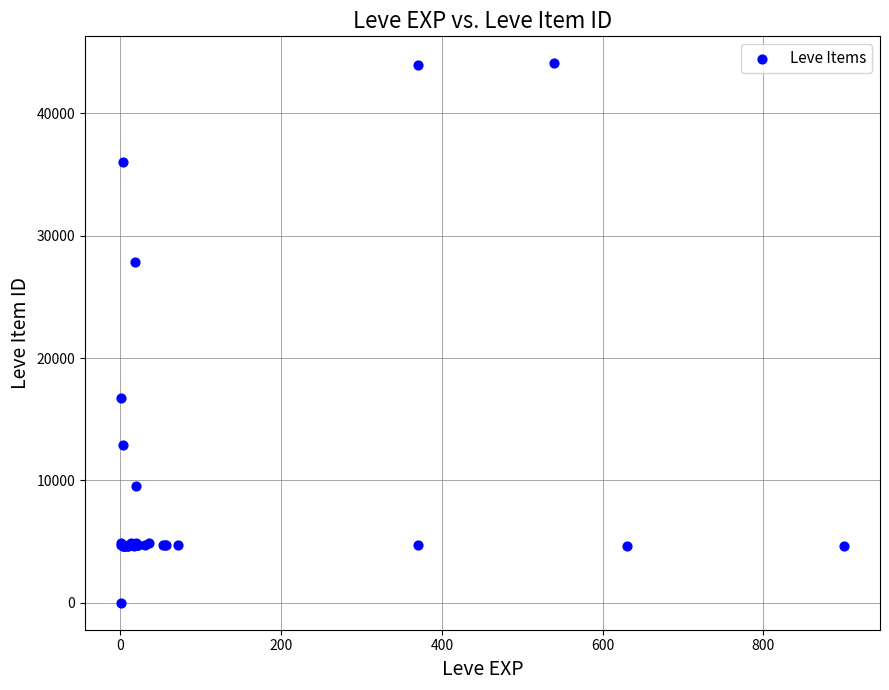

What Y value in the scatter plot is closest to 22050?

16734